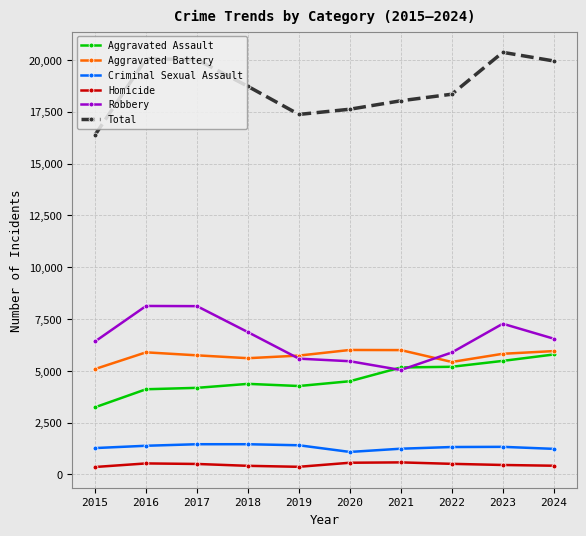

How many lines are shown in the chart?

6